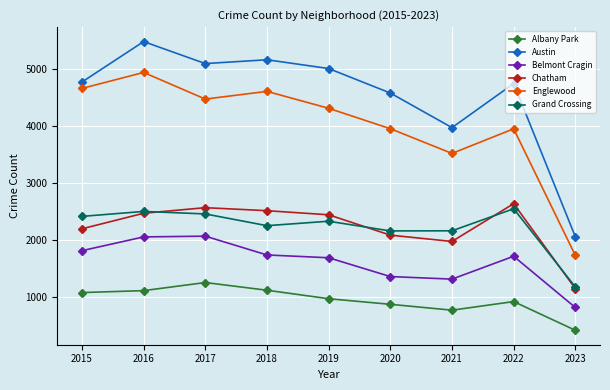

Is the value of Grand Crossing at 2016 greater than the value of Albany Park at 2022?

Yes